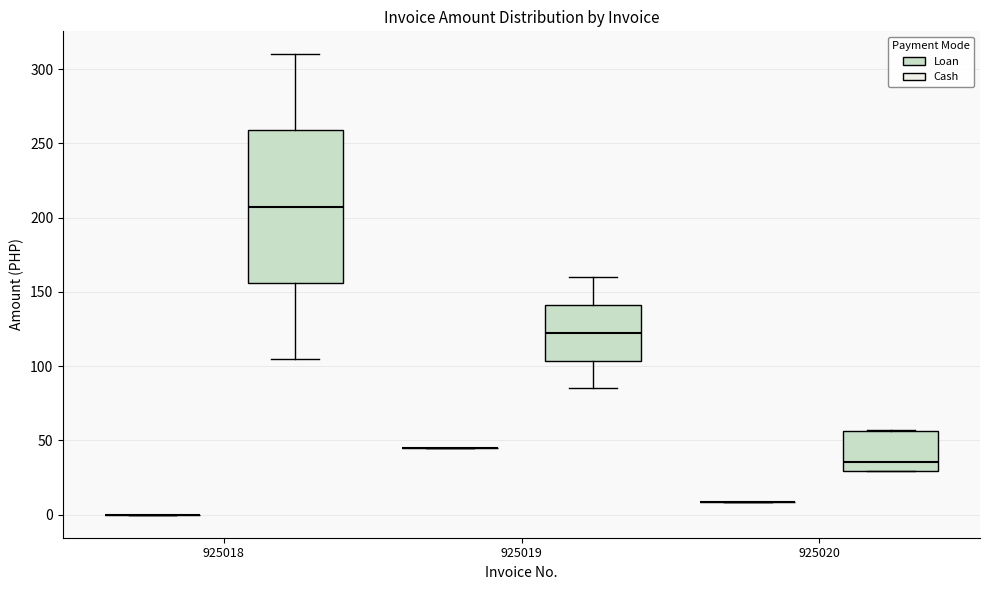

Comparing the boxes themselves (not the whiskers), which one is the tallest?

925018 (Loan)